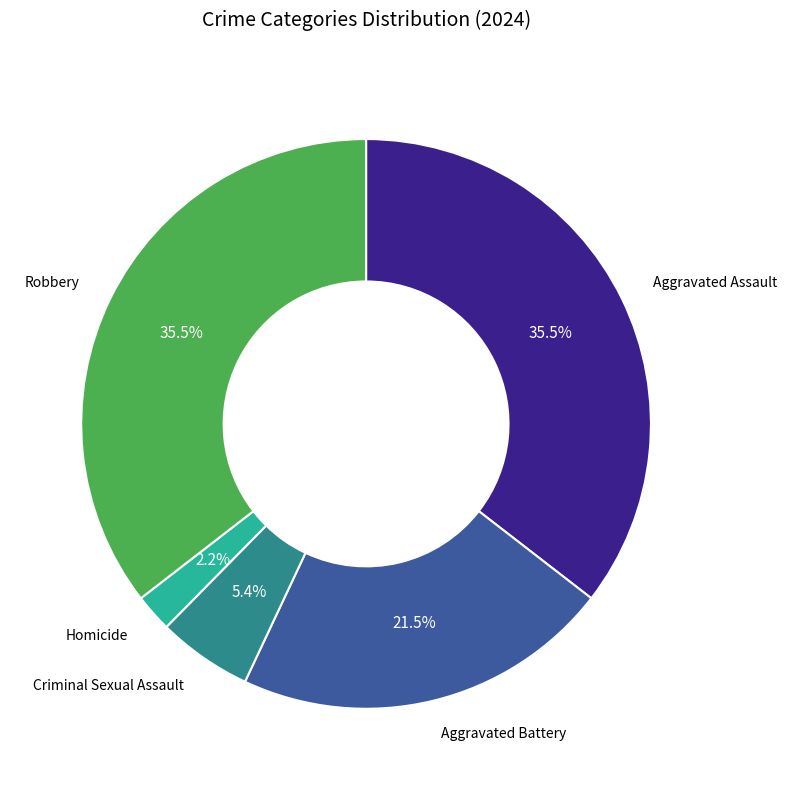

Is there a majority slice in this chart?

No